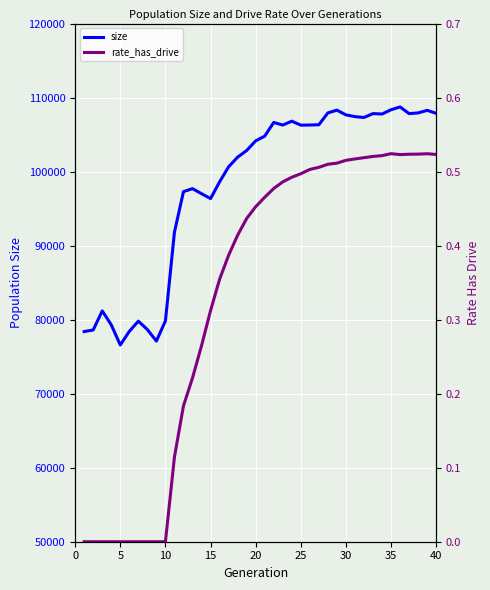

How many lines are shown in the chart?

2